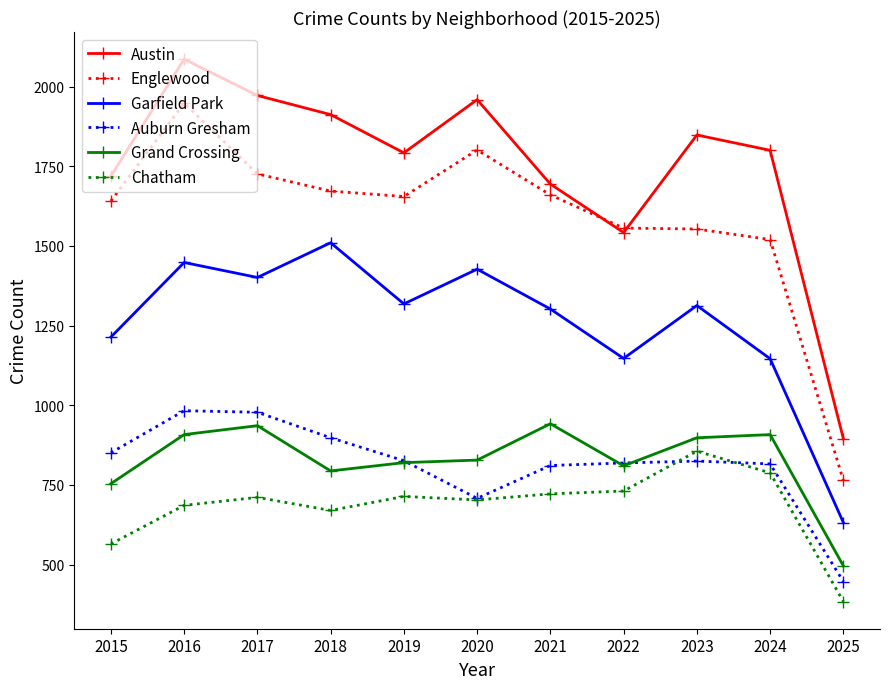

True or false: Grand Crossing and Englewood intersect in this chart.

False